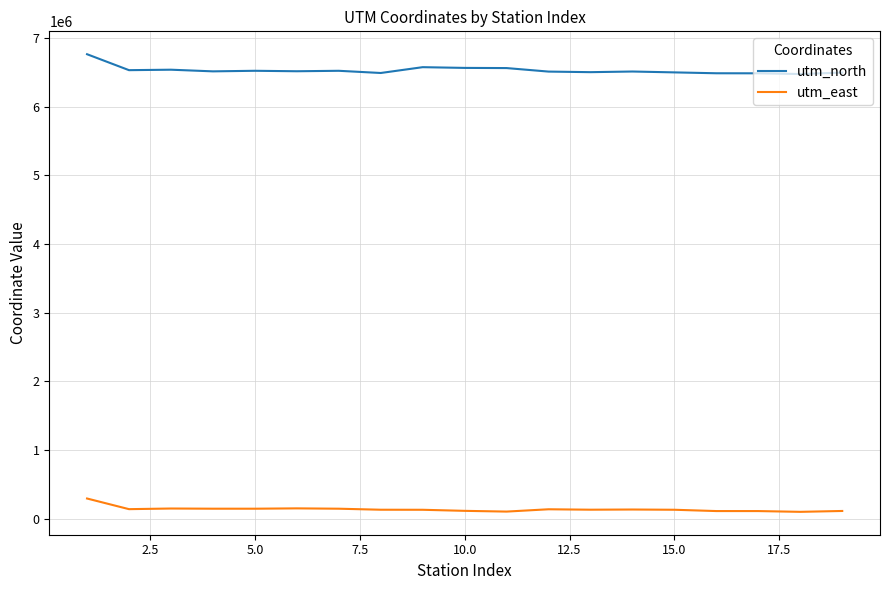

Which series has the largest total across all categories?

utm_north